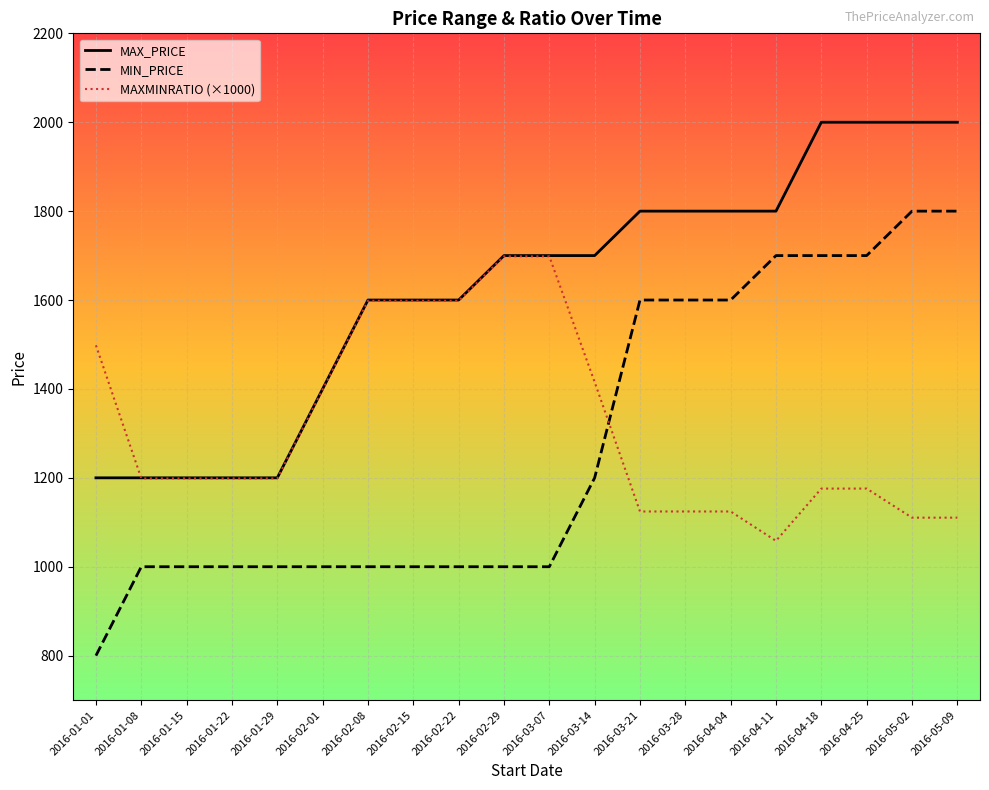

True or false: MAX_PRICE and MIN_PRICE intersect in this chart.

False